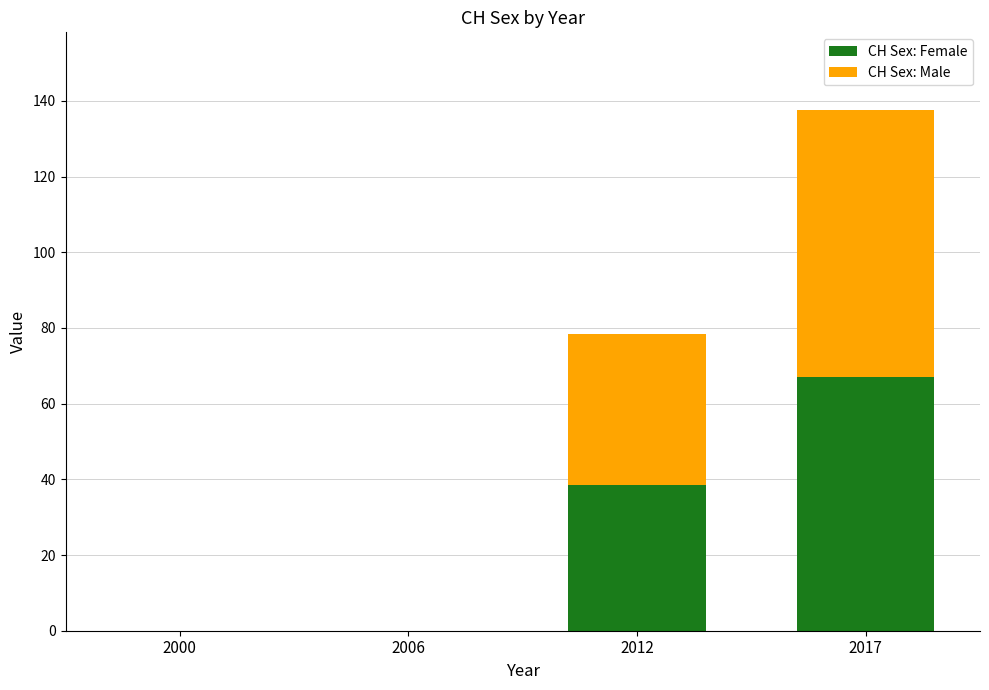

Count the number of data series in this chart.

2